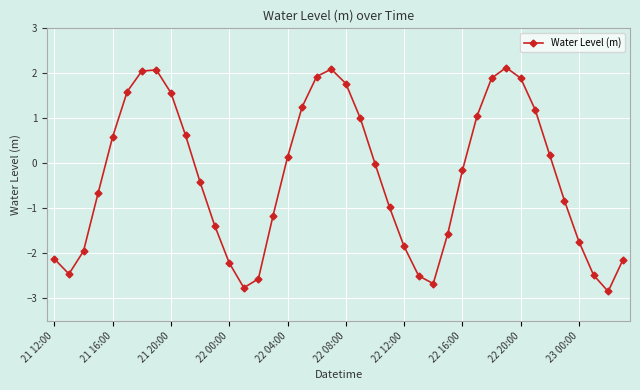

What is the smallest value displayed?

-2.8